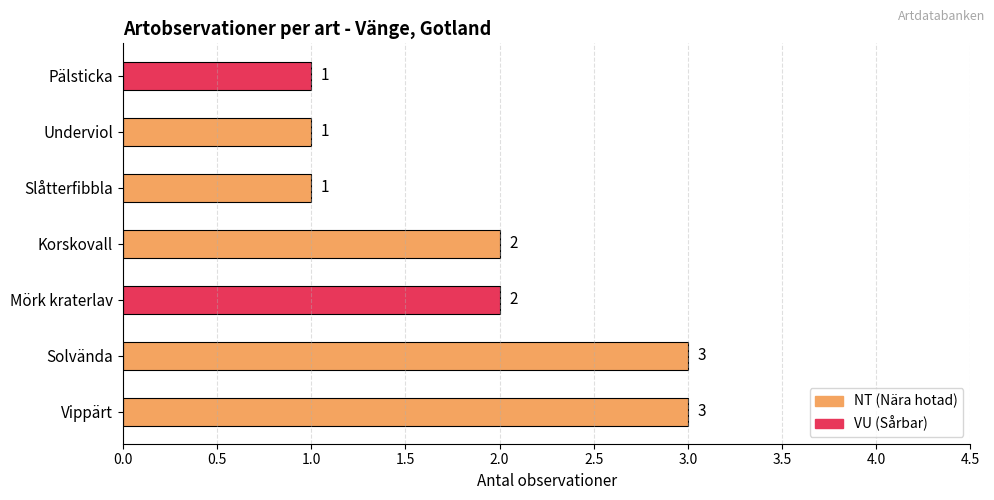

Is it true that the value at Slåtterfibbla is 1?

True